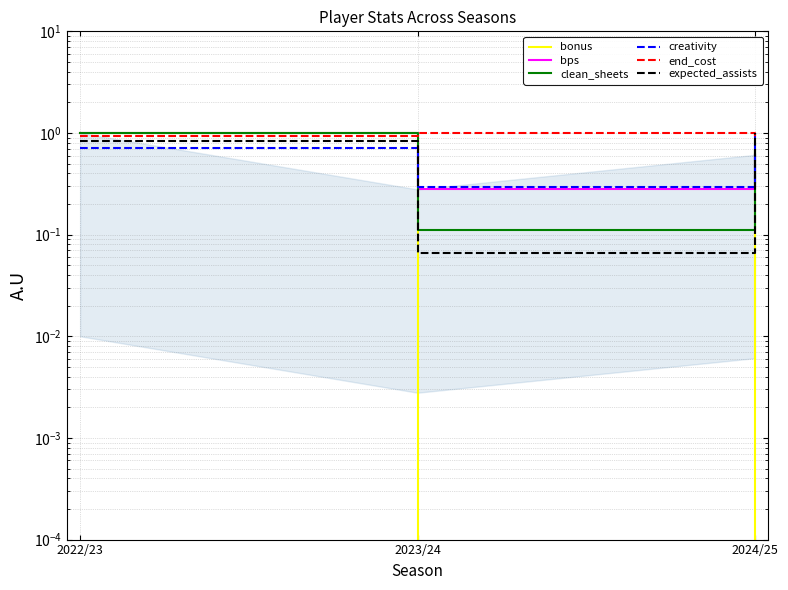

How many intersections are there between bps and bonus?

1